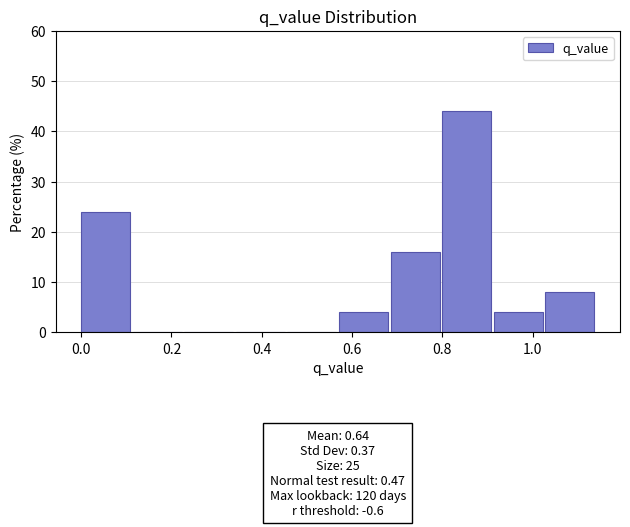

Over which range of the x-axis is the bar tallest?

0.80 to 0.92